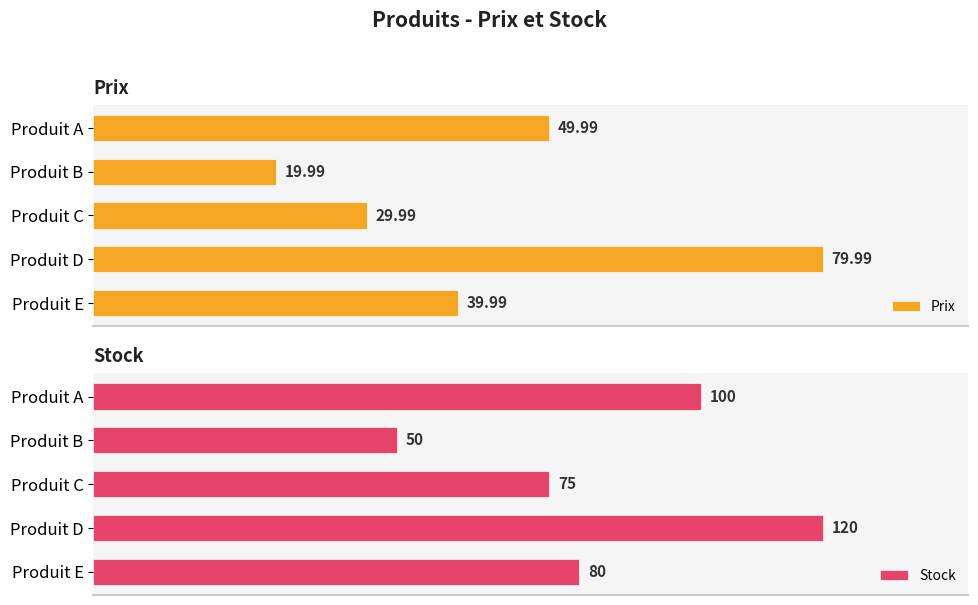

Reading left to right, what are all the values shown in this chart?

Prix: 50.0	20.0	30.0	80.0	40.0
Stock: 100.0	50.0	75.0	120.0	80.0